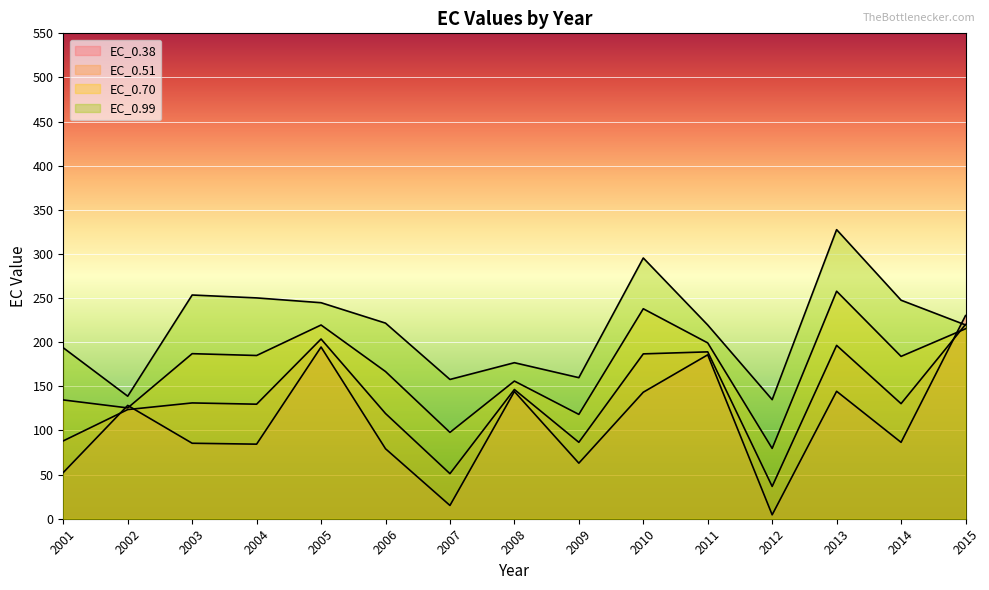

Where is the first local maximum for EC_0.99?

2003